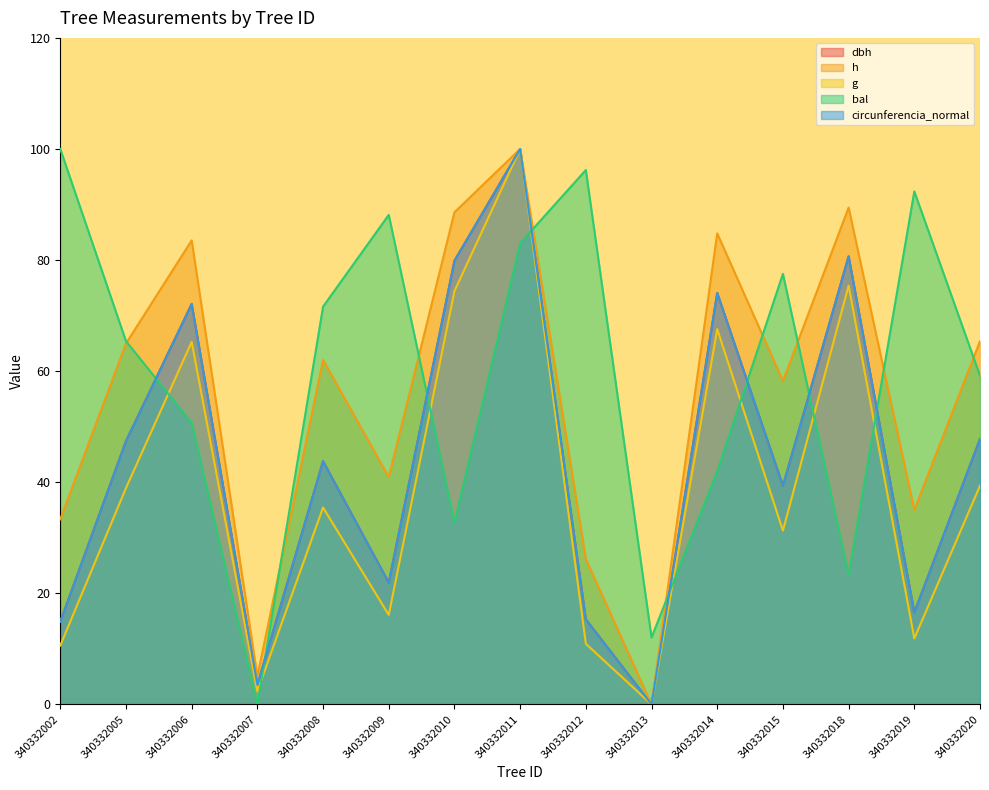

In h, how many points are higher than both neighbors (excluding endpoints)?

5